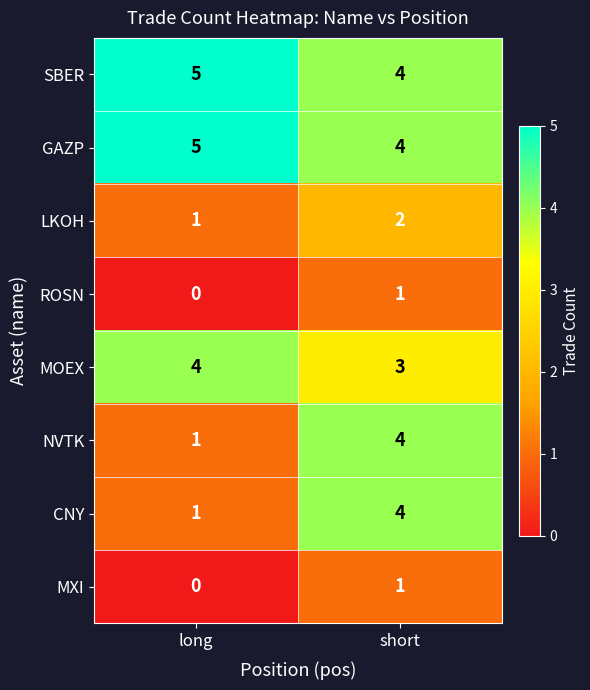

What is the difference between the highest and lowest values at long?

5